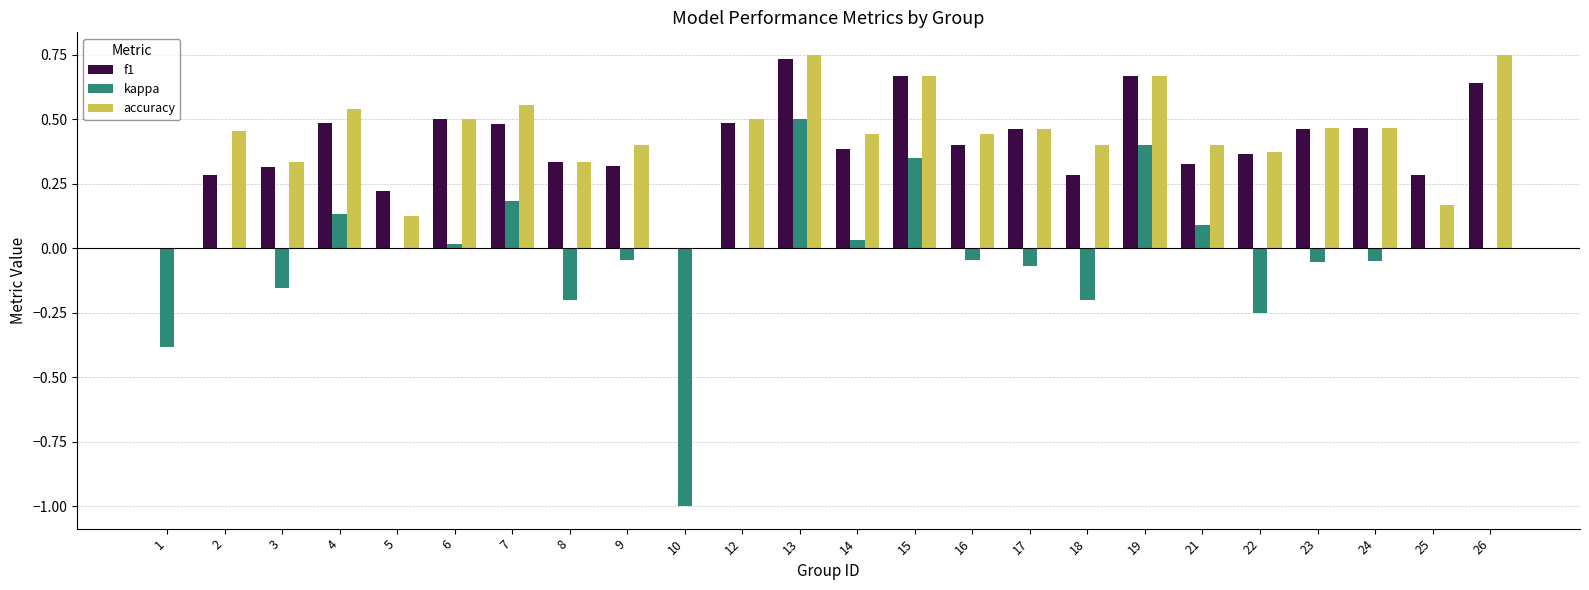

At which category is the sum across all series the highest?

13